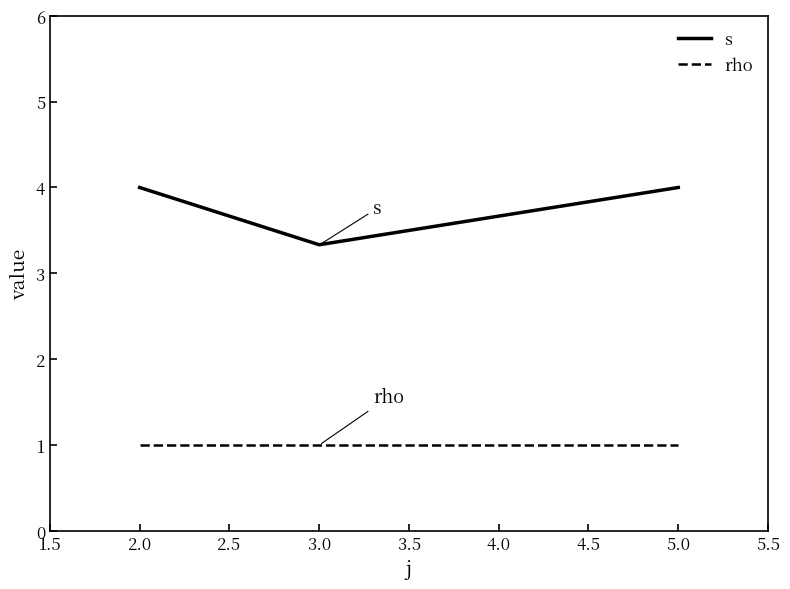

At which label is s closest to 3?

3.0